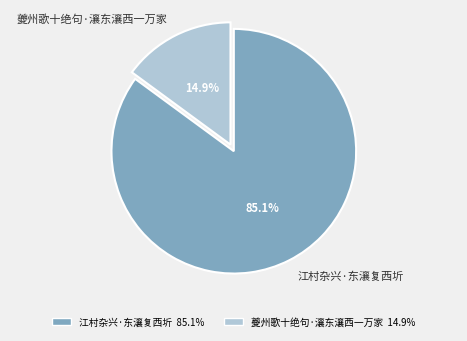

To the nearest percent, what portion does 夔州歌十绝句·瀼东瀼西一万家 represent?

15%